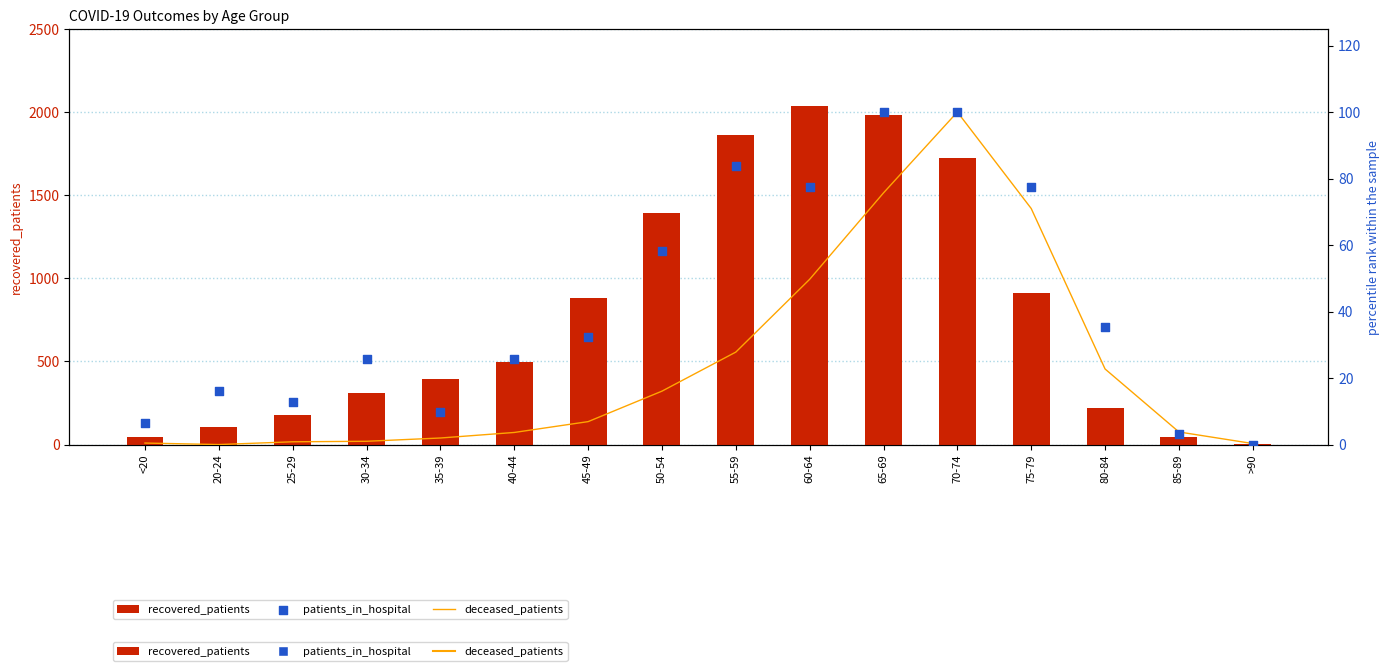

What is the total value across all series at 45-49?

918.2